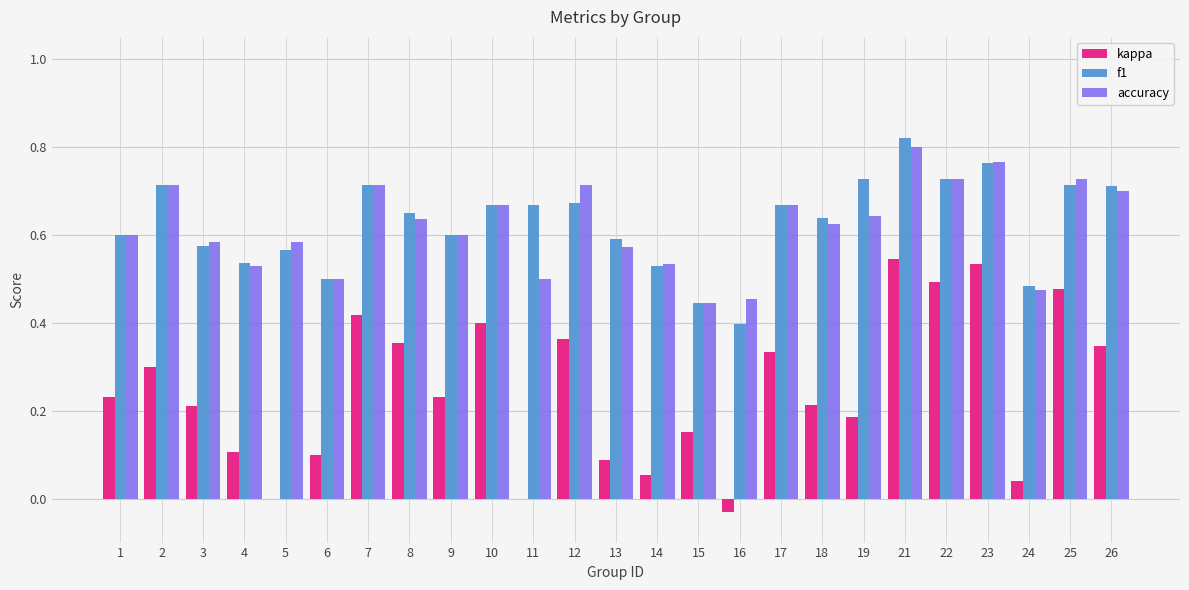

What is the sum of all kappa values?

6.1